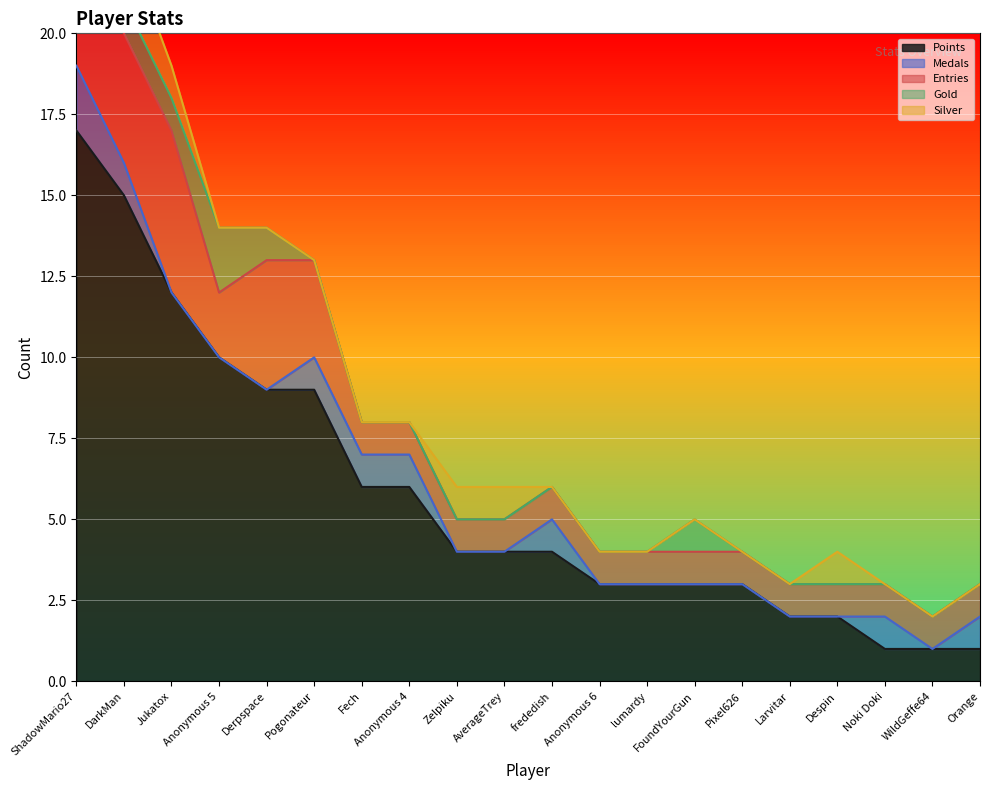

Rank the series by their maximum value, from lowest to highest.

Medals, Gold, Silver, Entries, Points